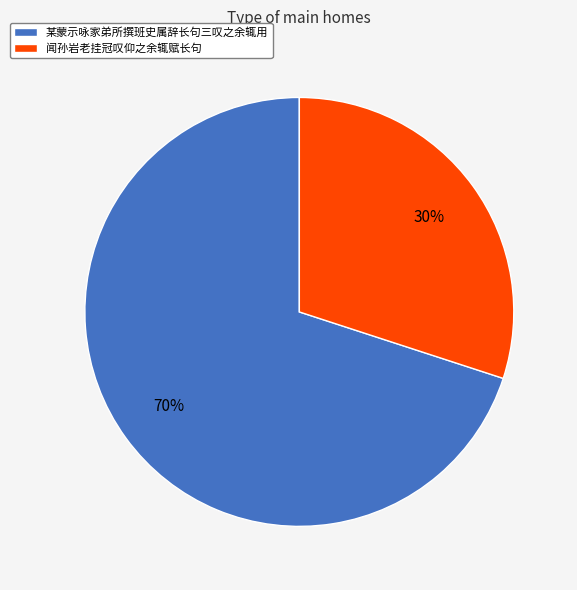

What is the largest slice in the pie chart?

某蒙示咏家弟所撰班史属辞长句三叹之余辄用